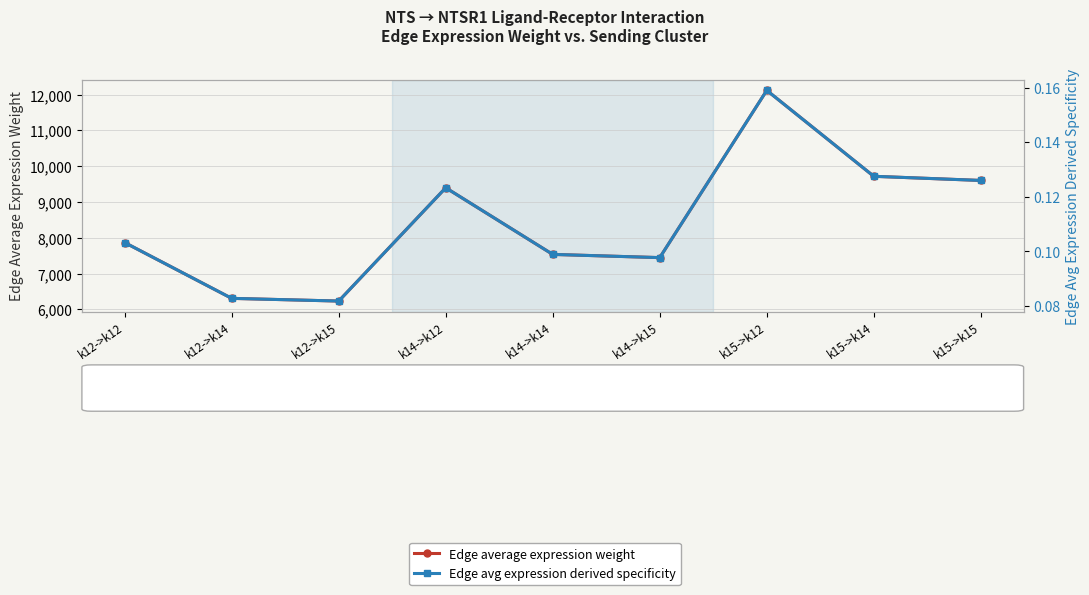

Where is the first local maximum for Edge average expression weight?

k14->k12